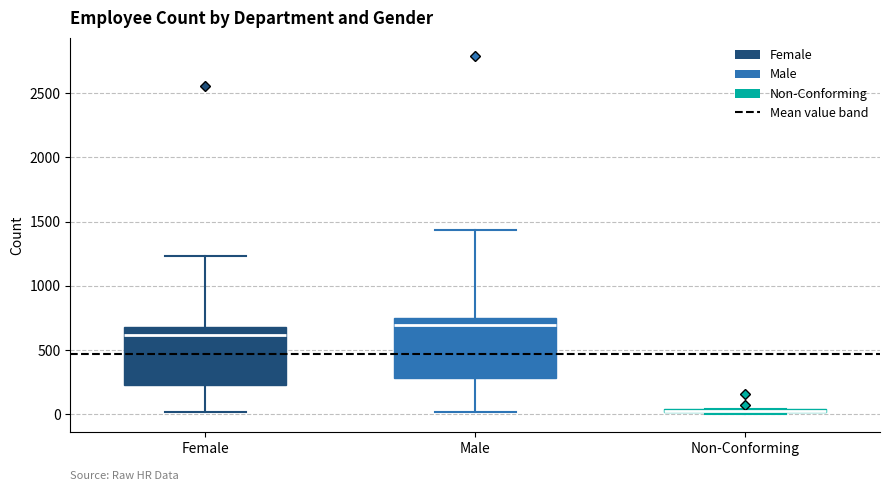

Where is the upper edge of the box for Female on the y-axis? The values are not printed on the chart, so give them approximately, as read against the axis.

700